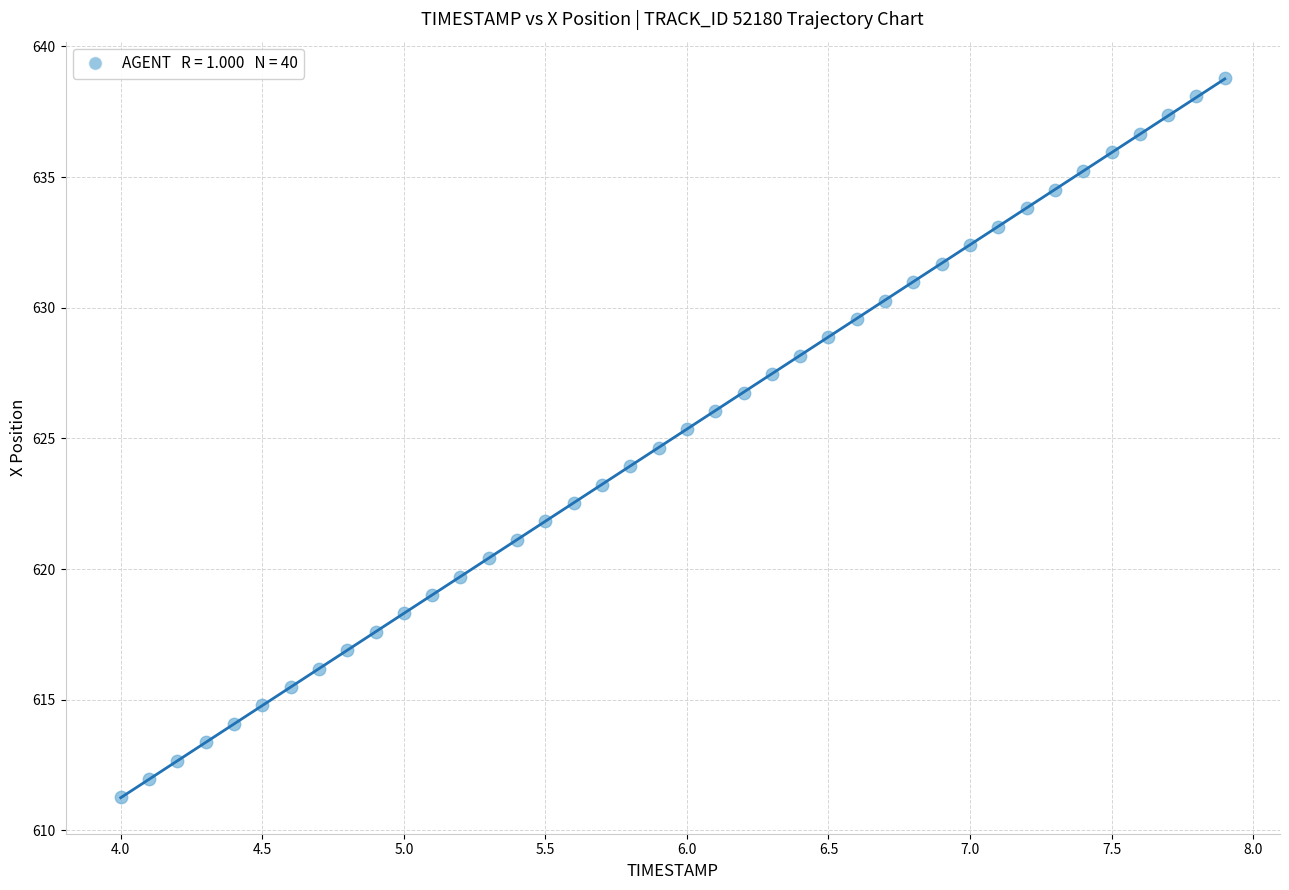

What is the range of Y values (max minus min)?

27.5